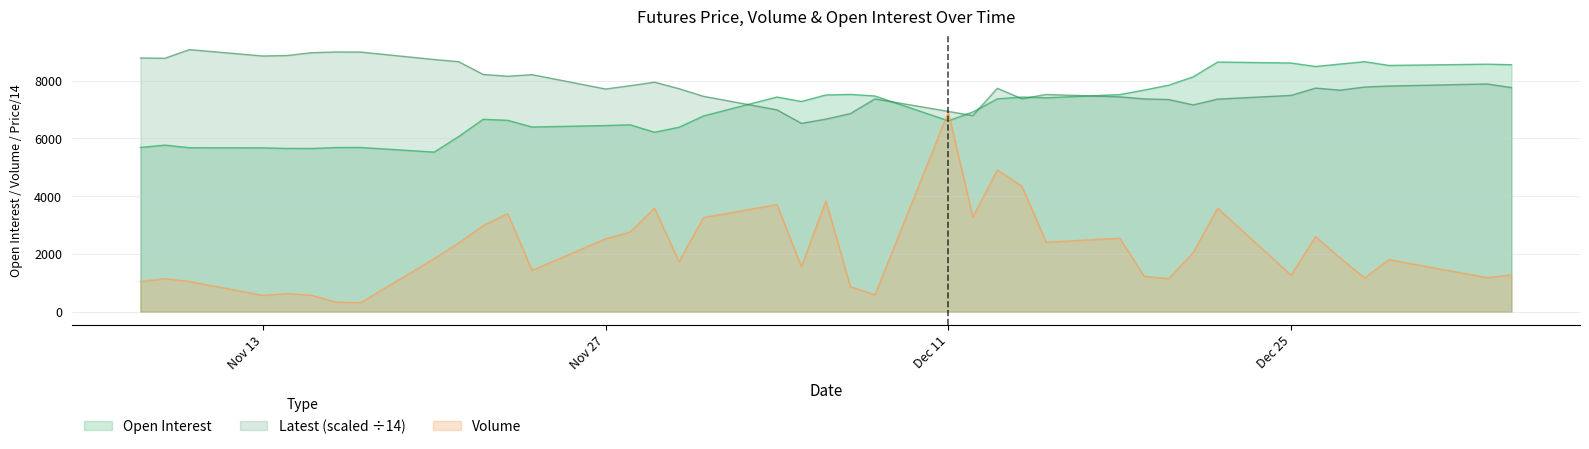

What is the value of the Volume point at the 25th from the left?

3280.0